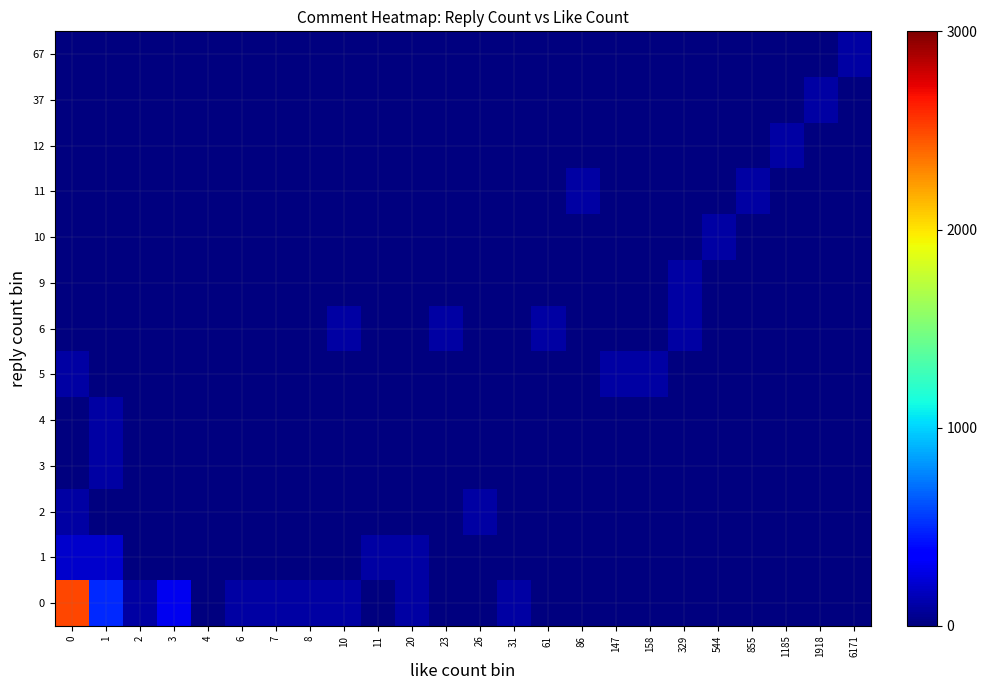

What is the difference between the highest and lowest values at 855?

100